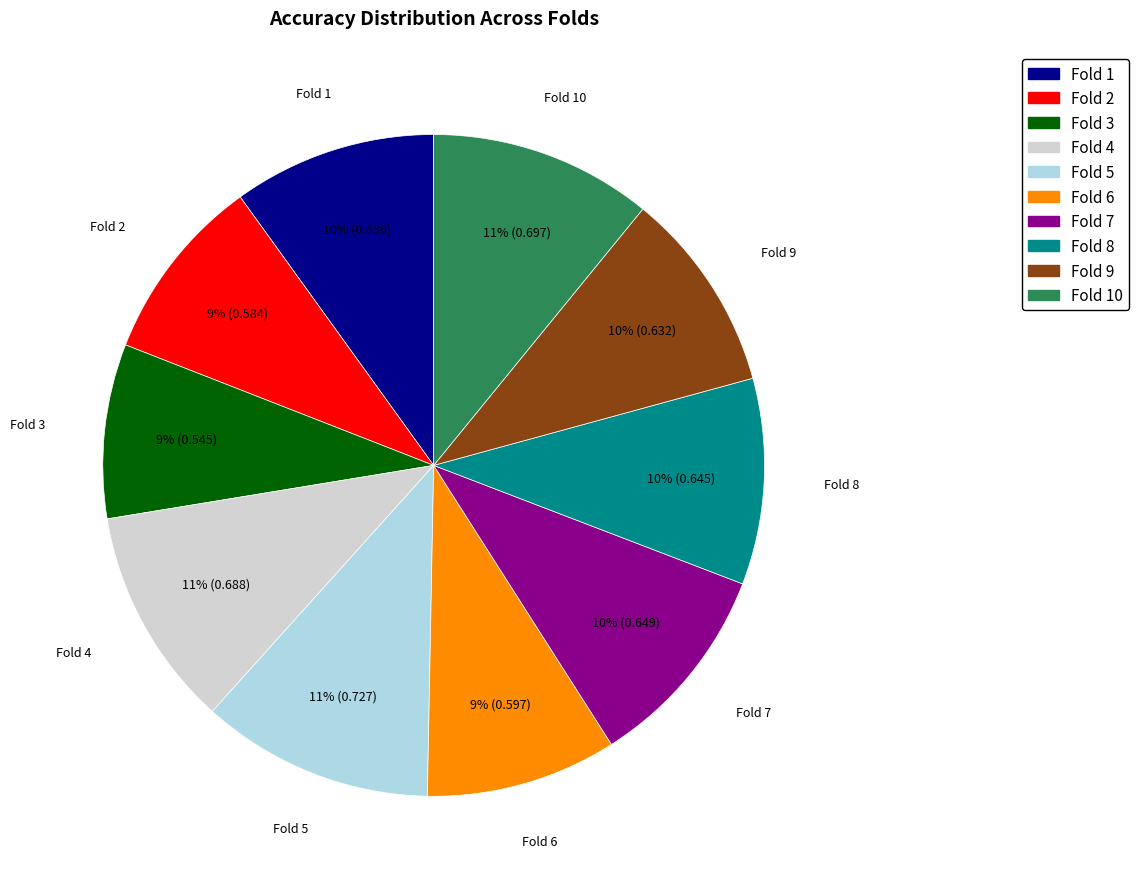

What percentage is the Fold 4 slice, to the nearest percent?

11%